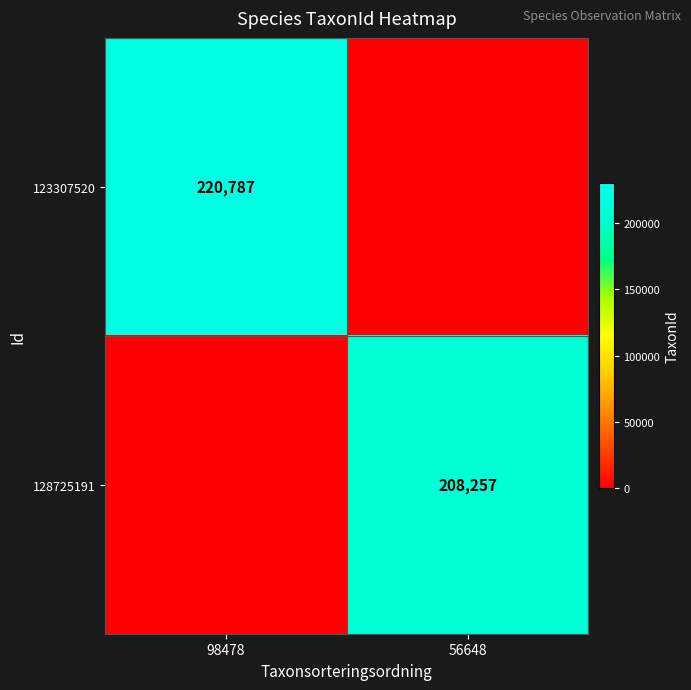

True or false: 128725191 has a value of 208257 at 56648.

True